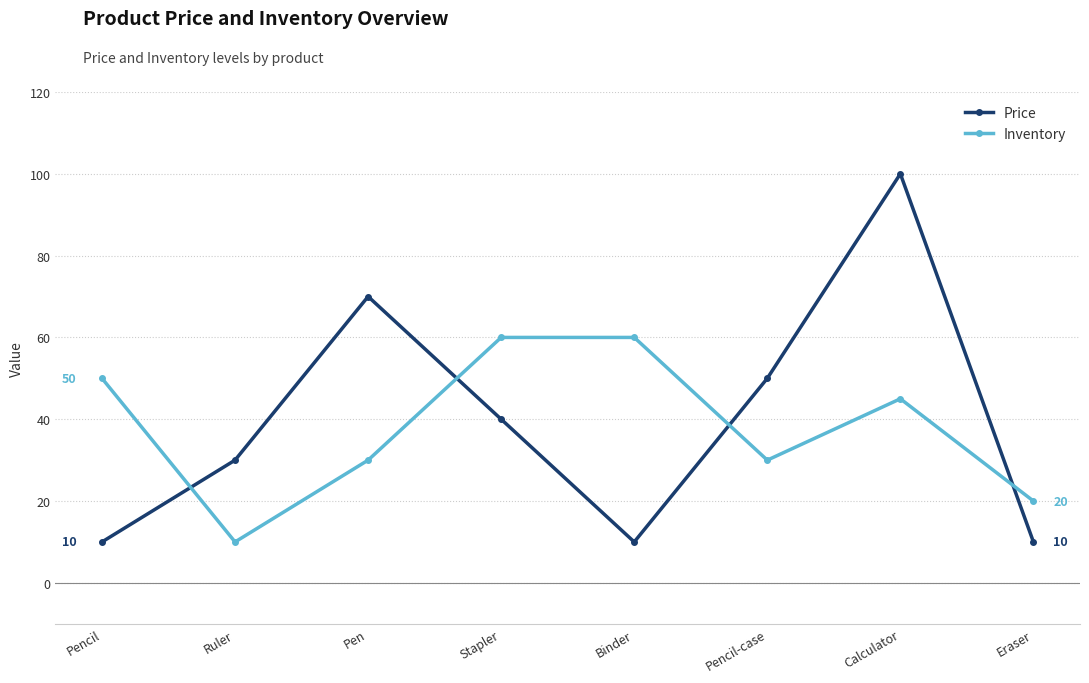

What is the average value of the Inventory series?

38